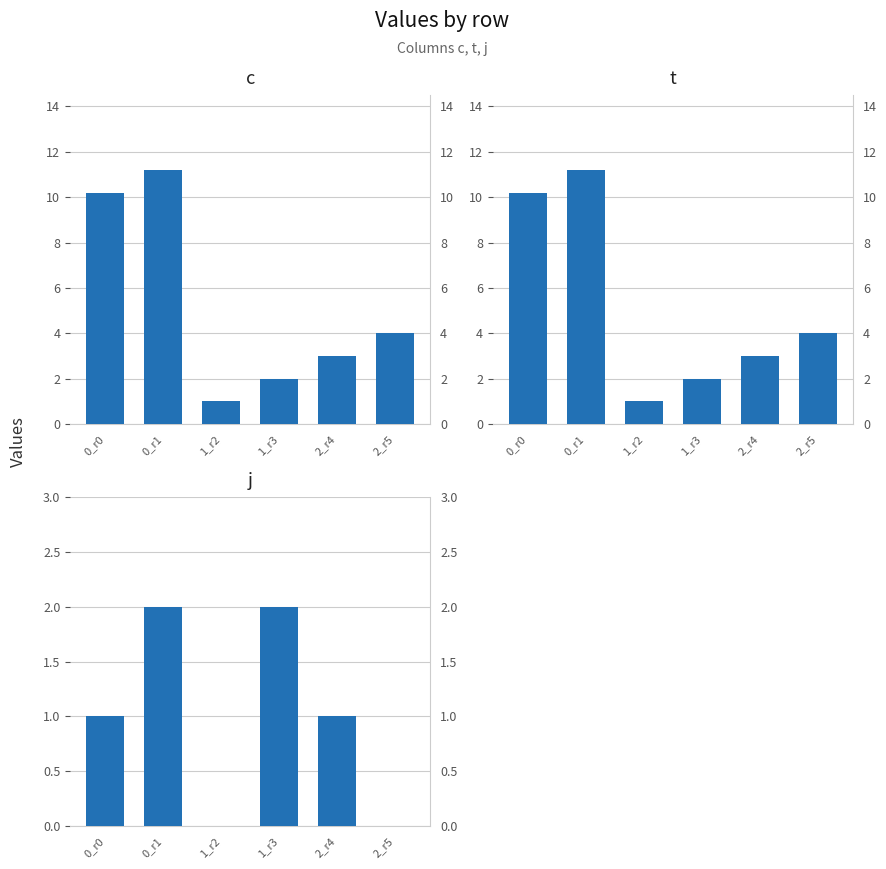

Which series has the largest total across all categories?

c